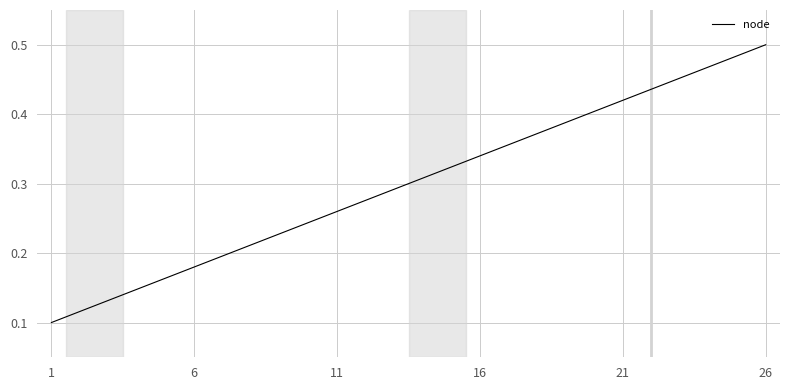

Does the chart have visible grid lines?

Yes